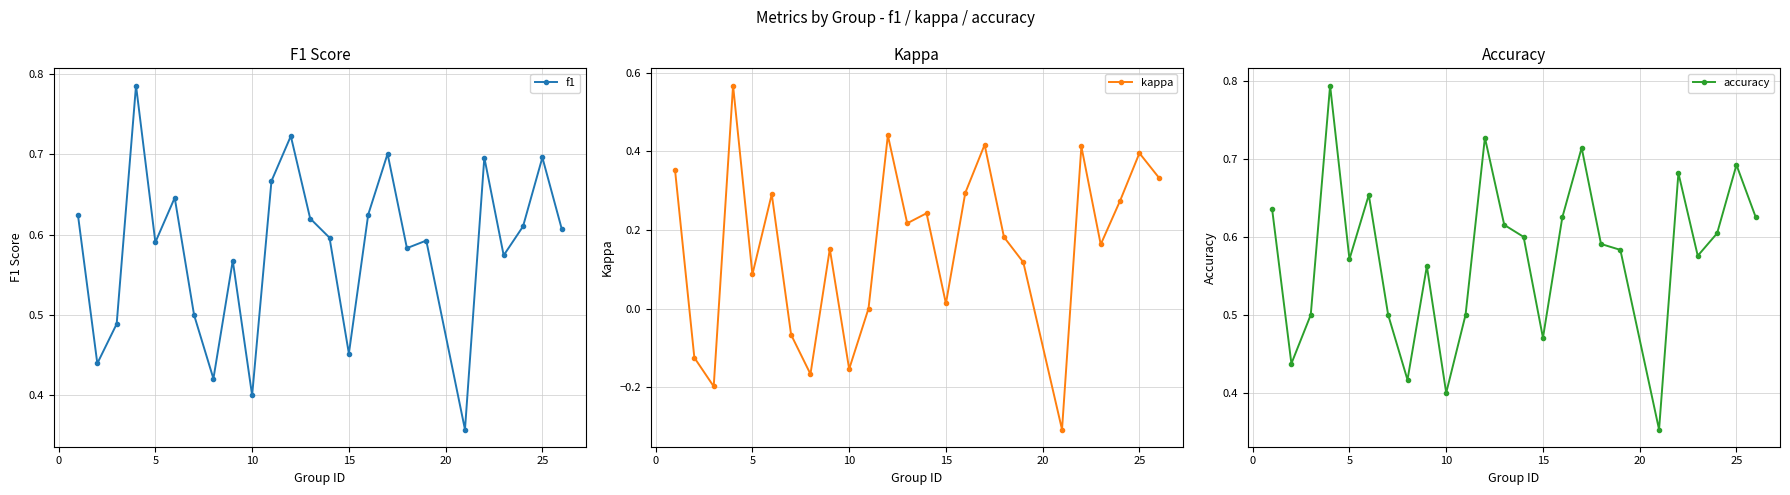

What is the difference between the second highest and second lowest values in the kappa series?

0.6